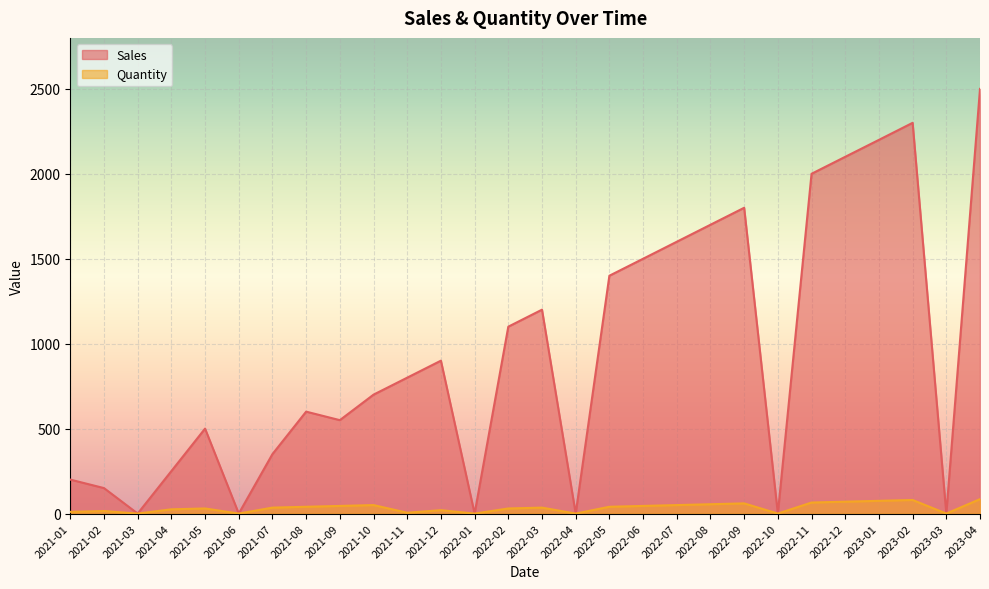

What is the label of the 27th point from the left?

2023-03